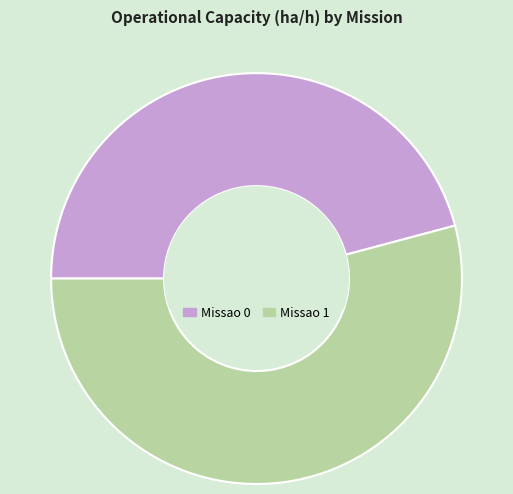

Which slice is the smallest?

Missao 0